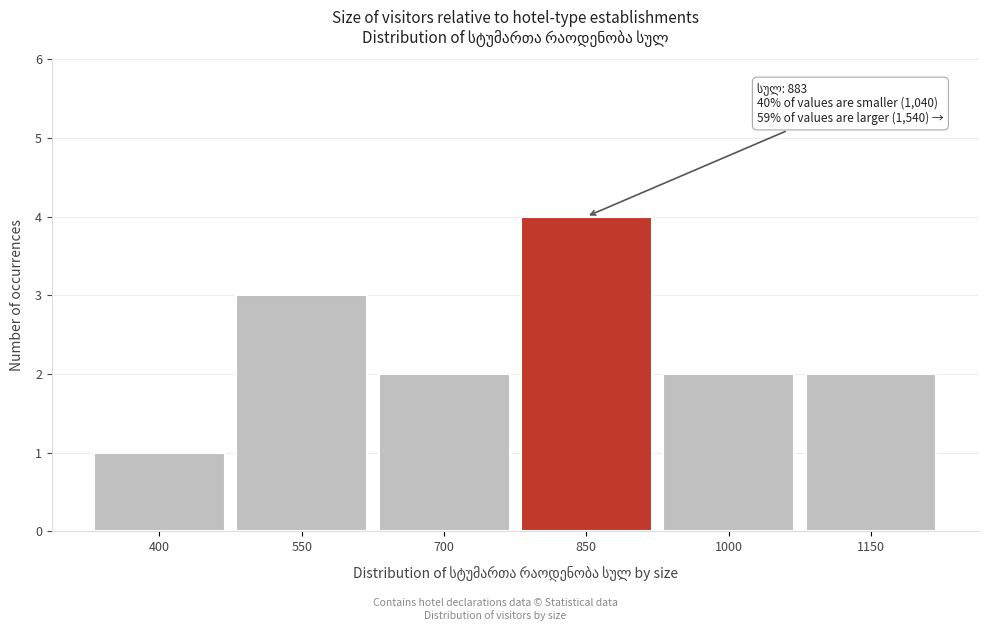

Reading right to left, transcribe all the data shown in this chart.

1150=2	1000=2	850=4	700=2	550=3	400=1